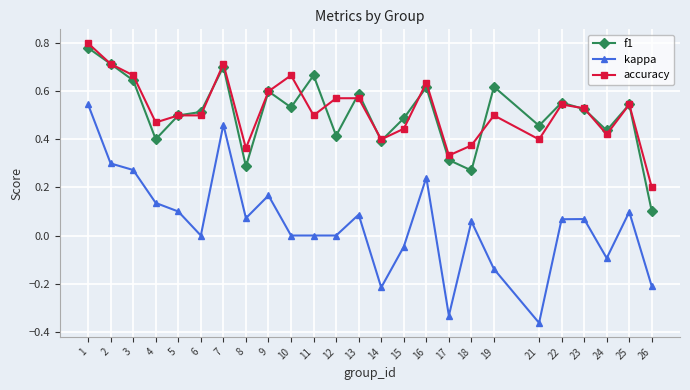

Which series has the largest total across all categories?

accuracy